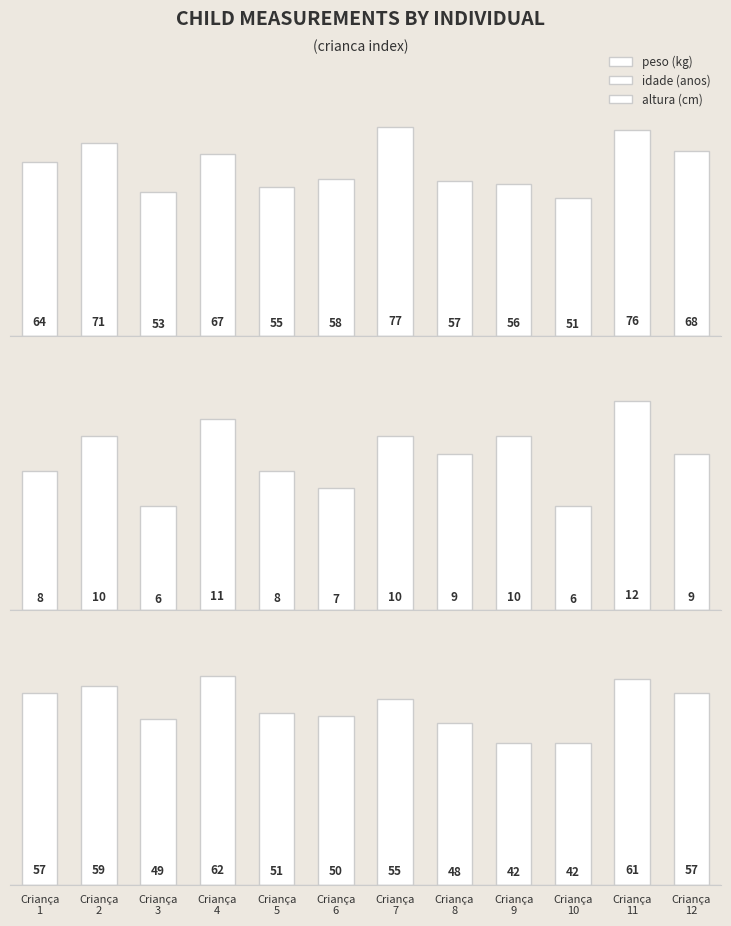

Which category has the highest value in the idade (anos) series?

Criança
11